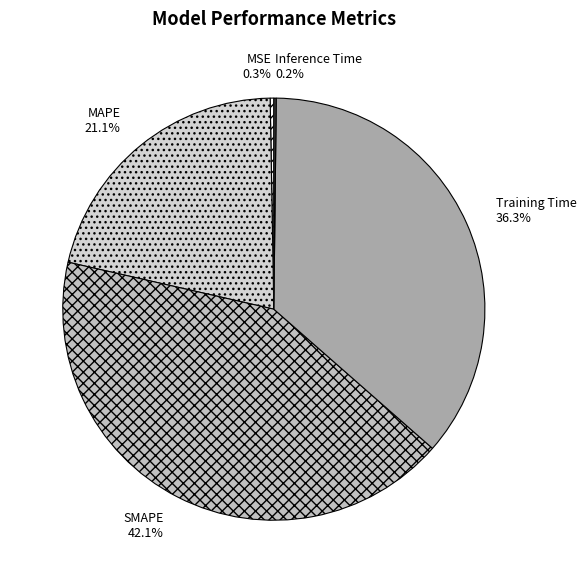

Approximately how many times larger is the value at SMAPE compared to Training Time?

1.2